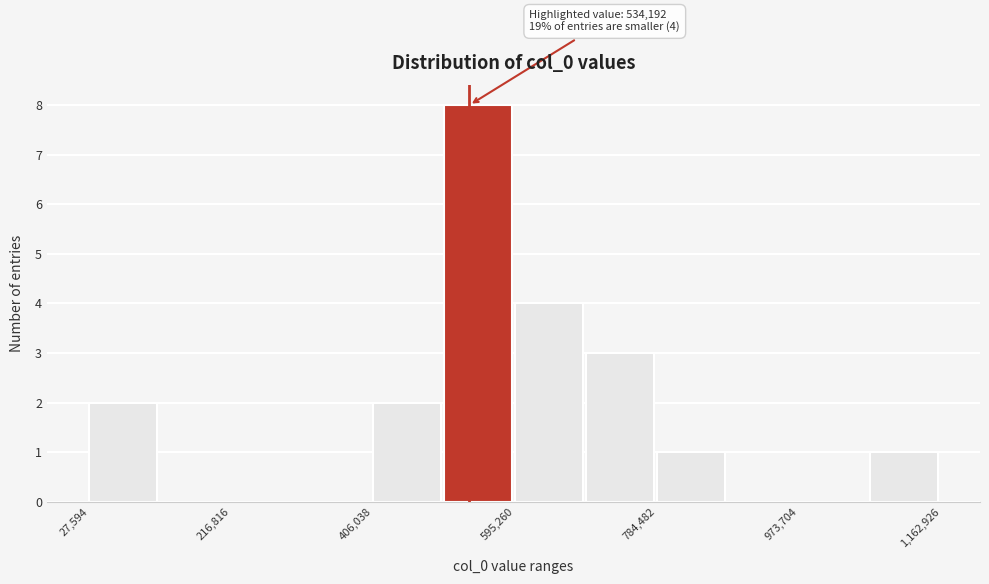

Which range on the x-axis has the tallest bar?

500000 to 600000